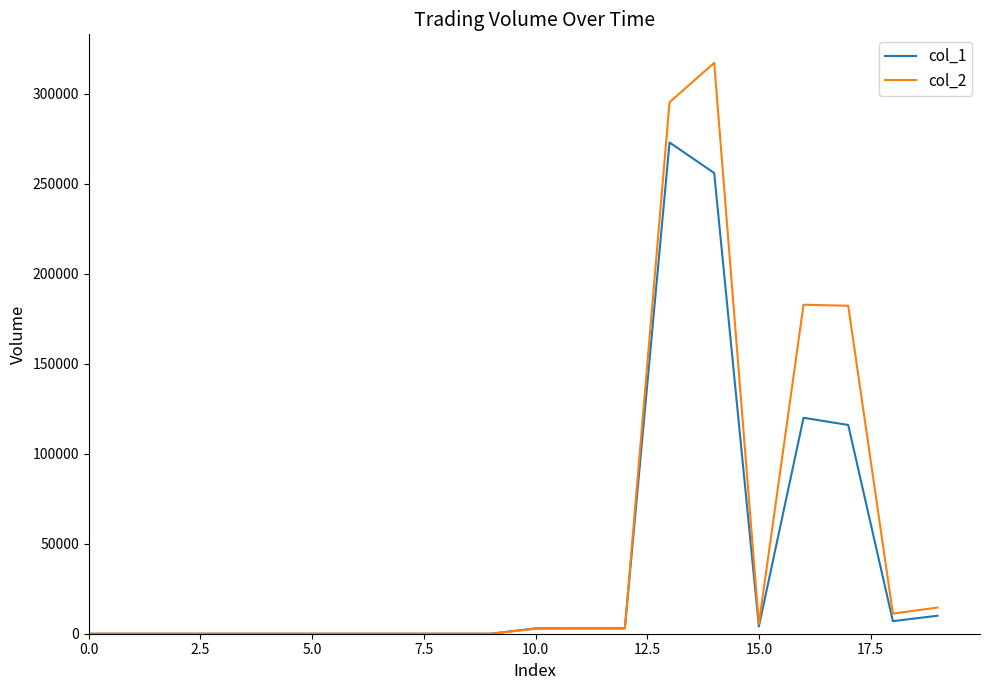

Rank the series by their maximum value, from lowest to highest.

col_1, col_2